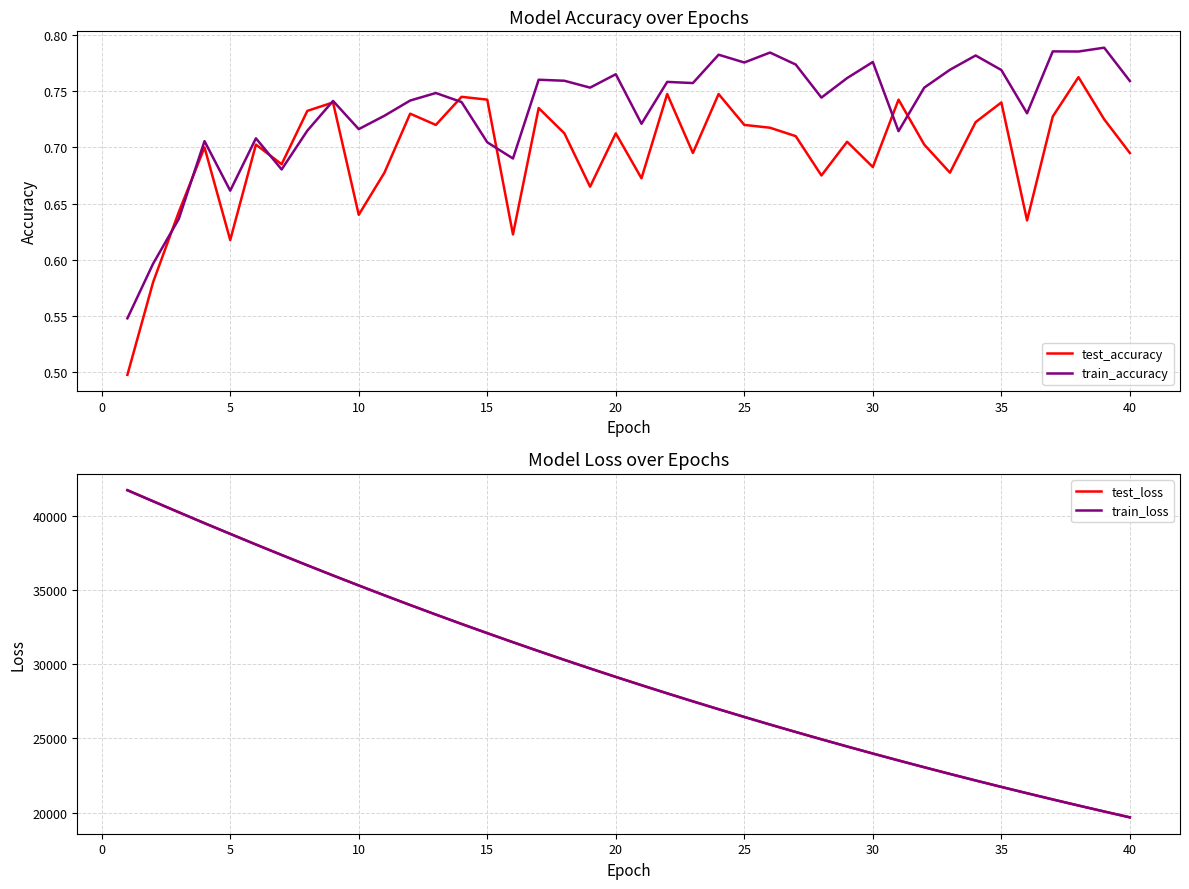

True or false: train_accuracy has a value of 0.1 at 5.

False